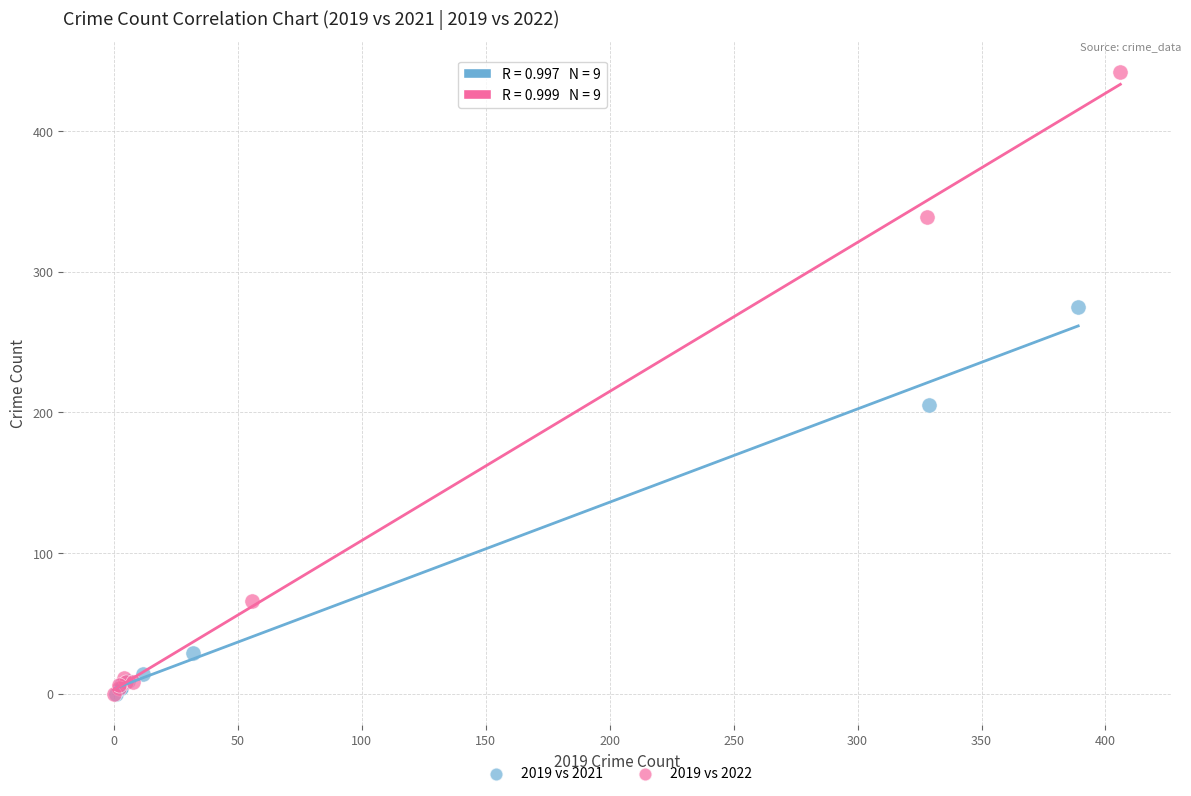

Which series has the largest Y range (max minus min)?

2019 vs 2022